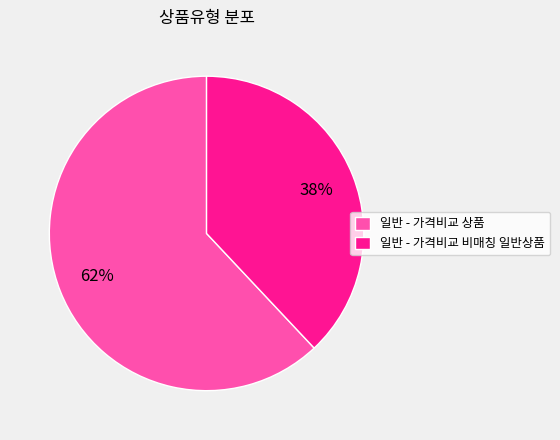

Does any single category account for the majority?

Yes